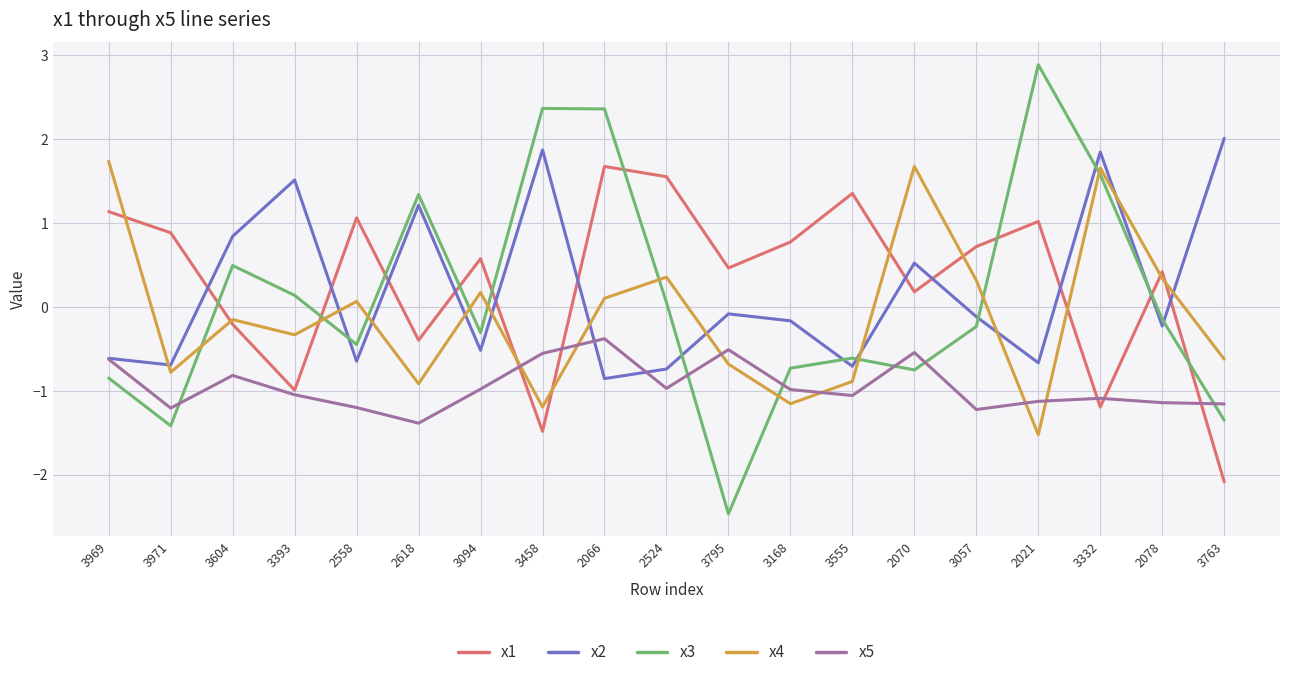

How many interior local peaks does the x1 series have?

6